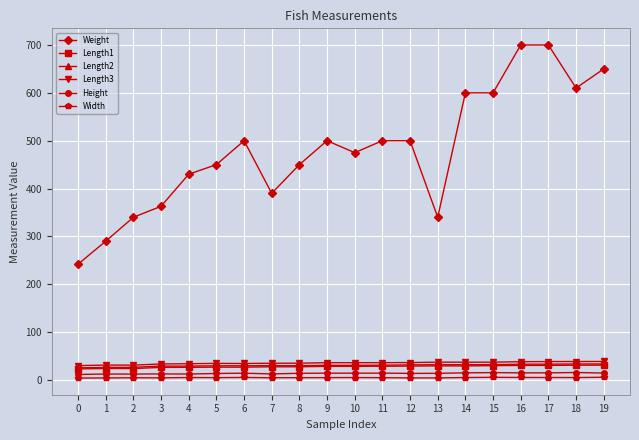

What are all the series names shown in the legend?

Weight, Length1, Length2, Length3, Height, Width